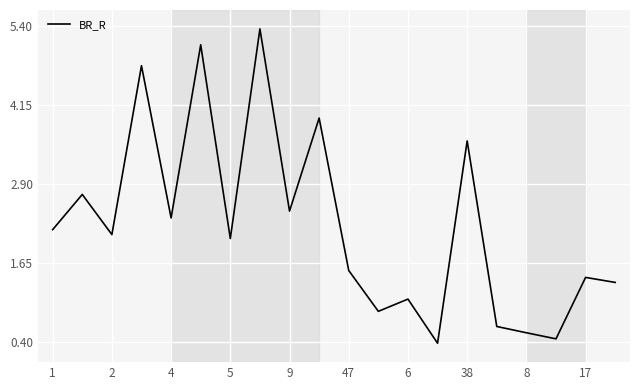

What is the difference between the maximum and minimum values?

5.0